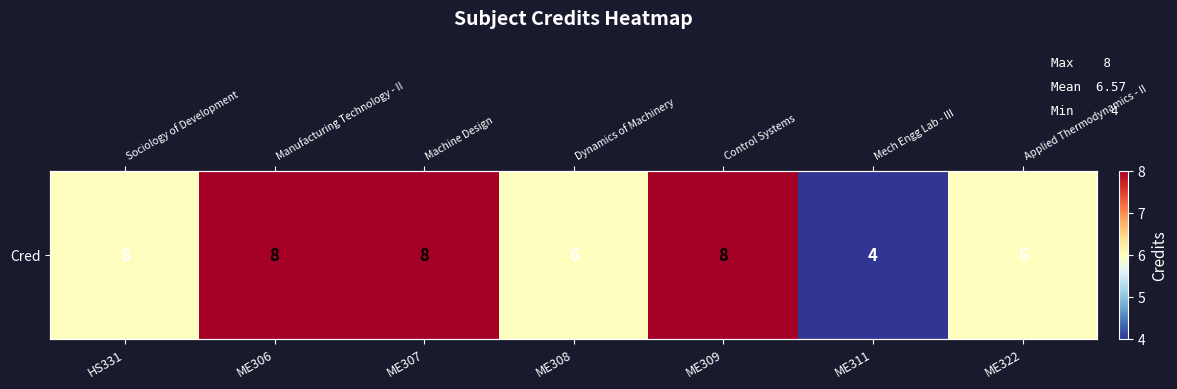

How many data points are less than 6?

1